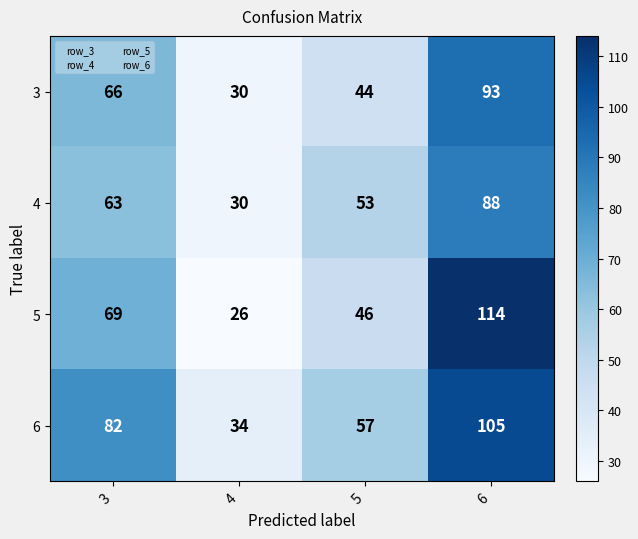

Where is 3 nearest to the value 61?

3